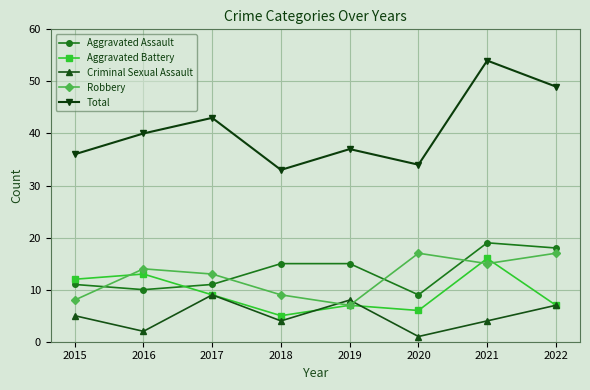

Does the chart display data point markers on the line(s)?

Yes